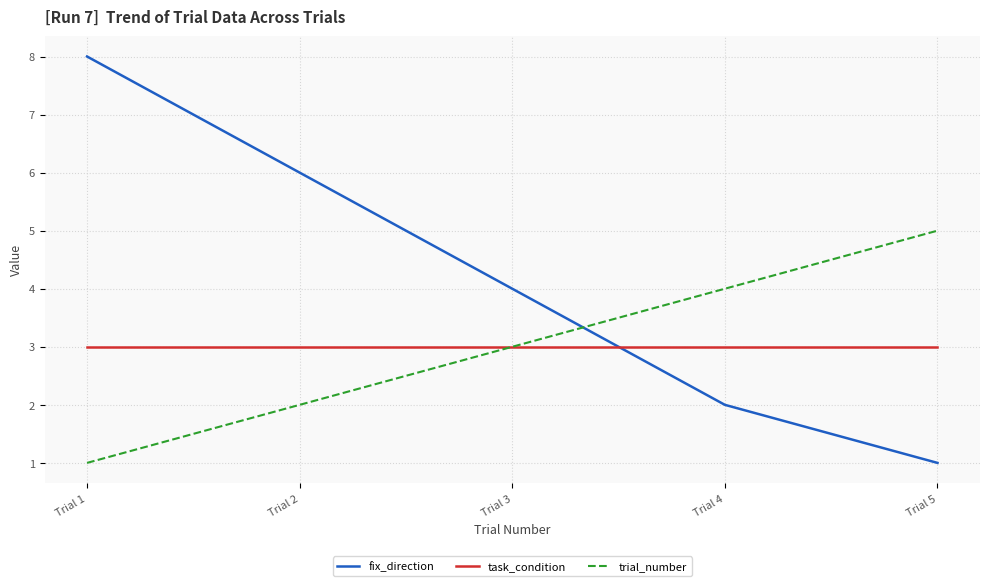

Reading right to left, extract all data points from this chart.

fix_direction: 1	2	4	6	8
task_condition: 3	3	3	3	3
trial_number: 5	4	3	2	1